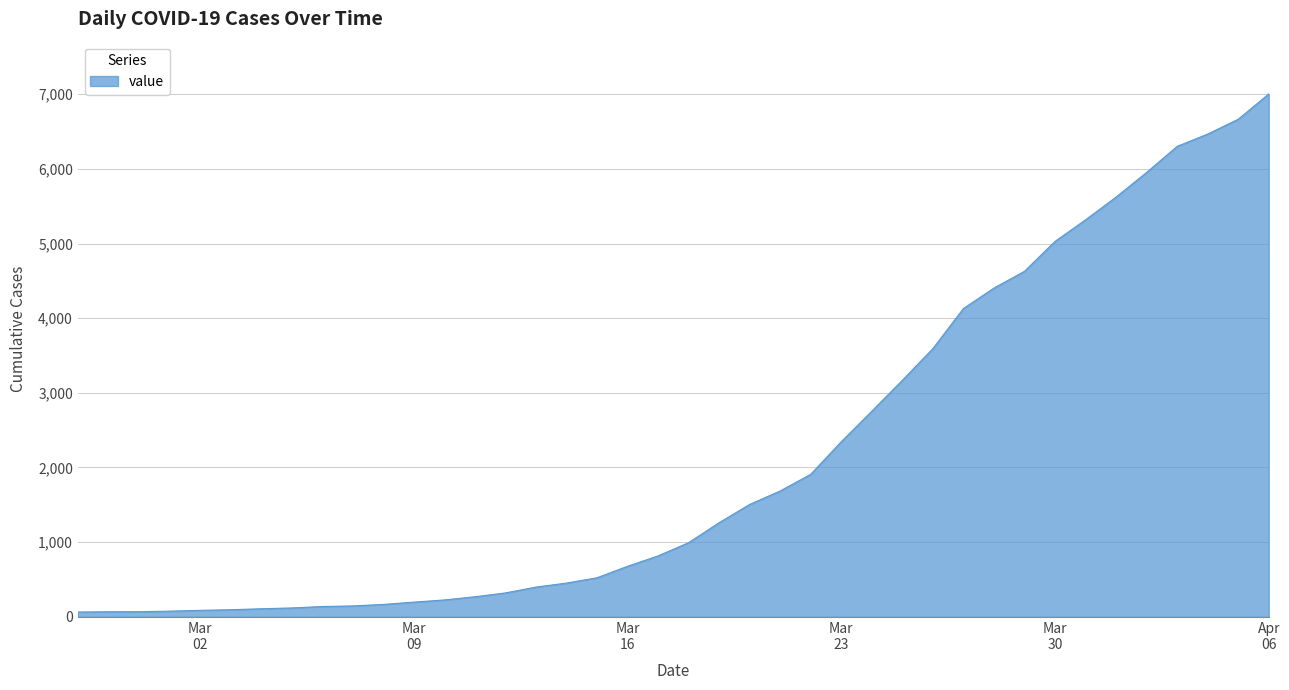

What is the greatest value displayed?

7003